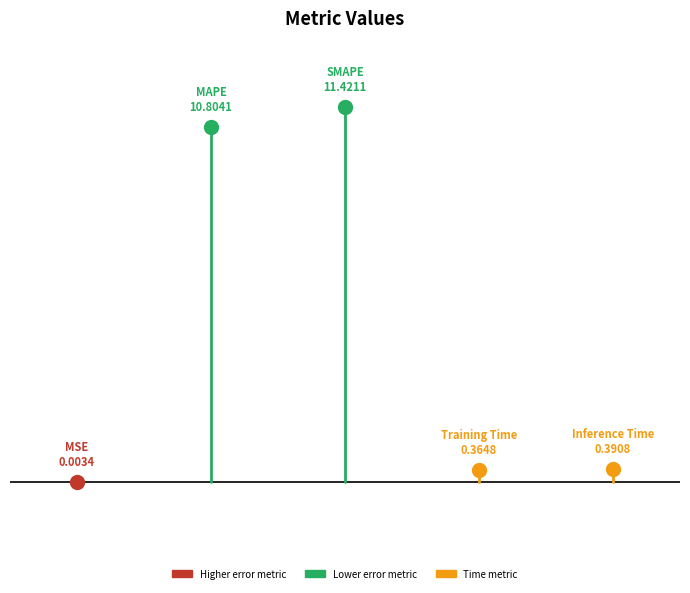

Rank the categories by value from highest to lowest.

SMAPE, MAPE, Inference Time, Training Time, MSE